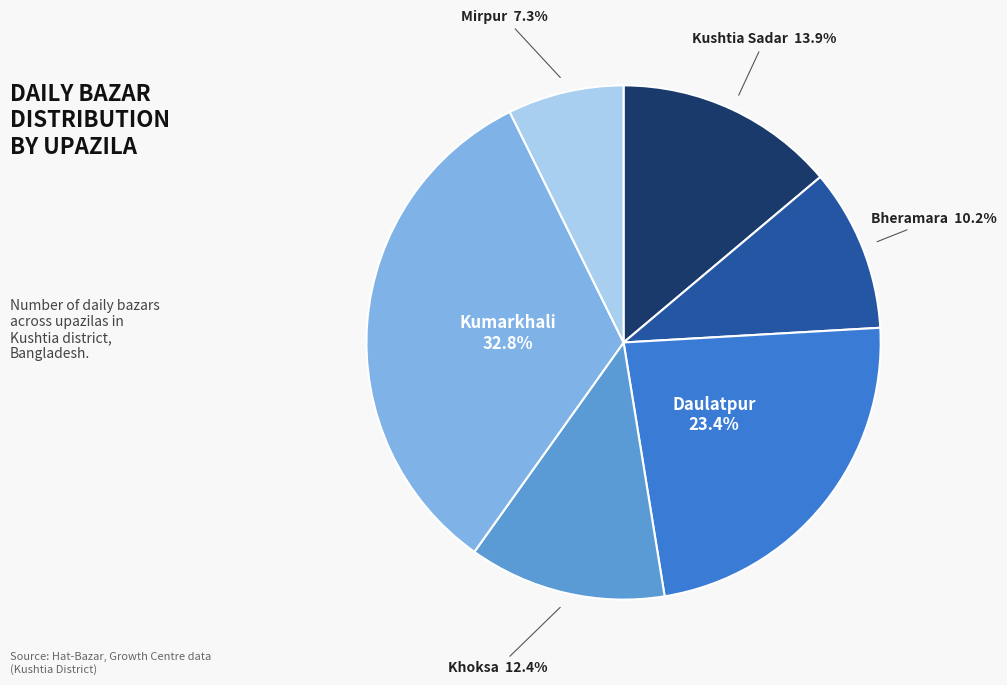

Is there any slice that represents more than half of the pie?

No